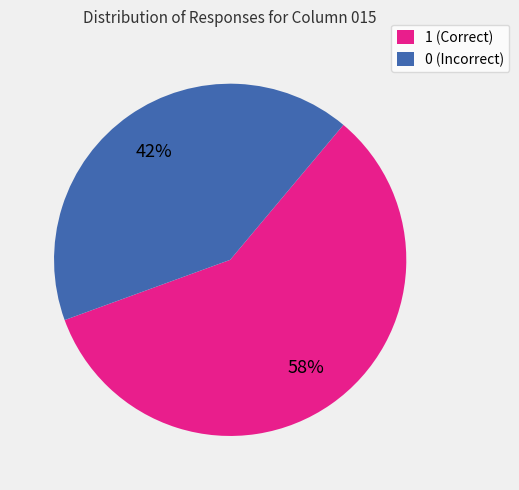

To the nearest percent, what is the average slice percentage?

50%